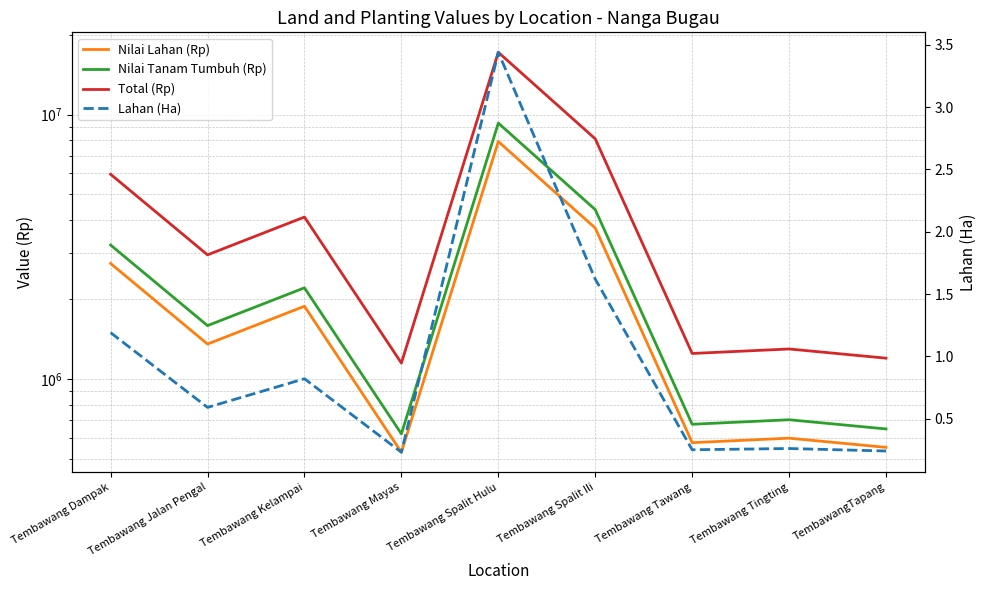

What is the label of the 8th point from the right?

Tembawang Jalan Pengal